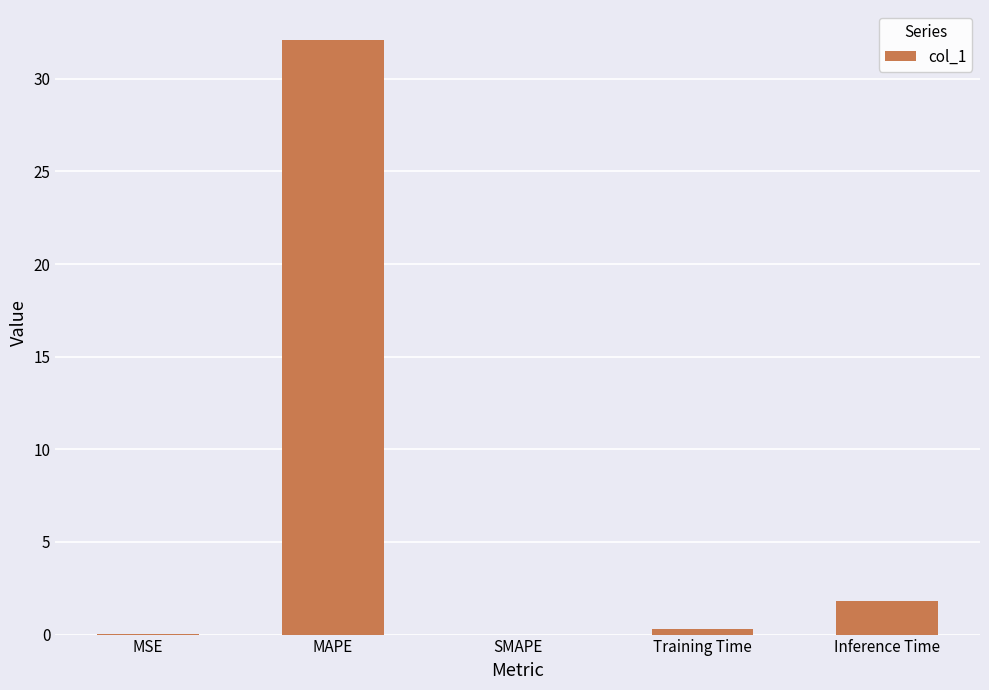

Between SMAPE and Training Time, which is larger?

Training Time